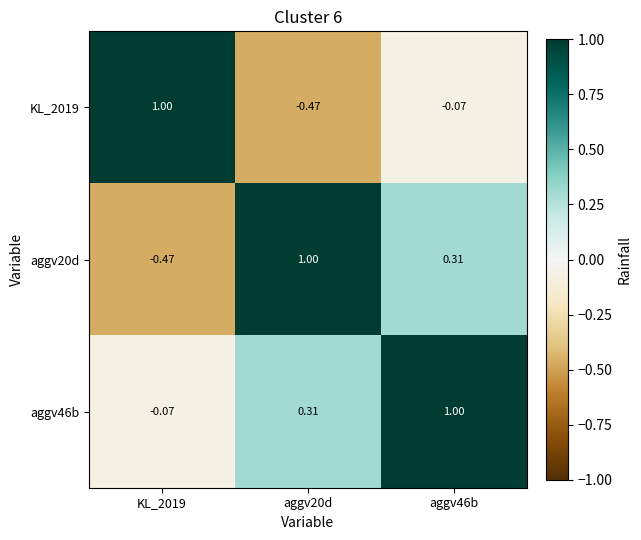

At which category is the sum across all series the highest?

aggv46b